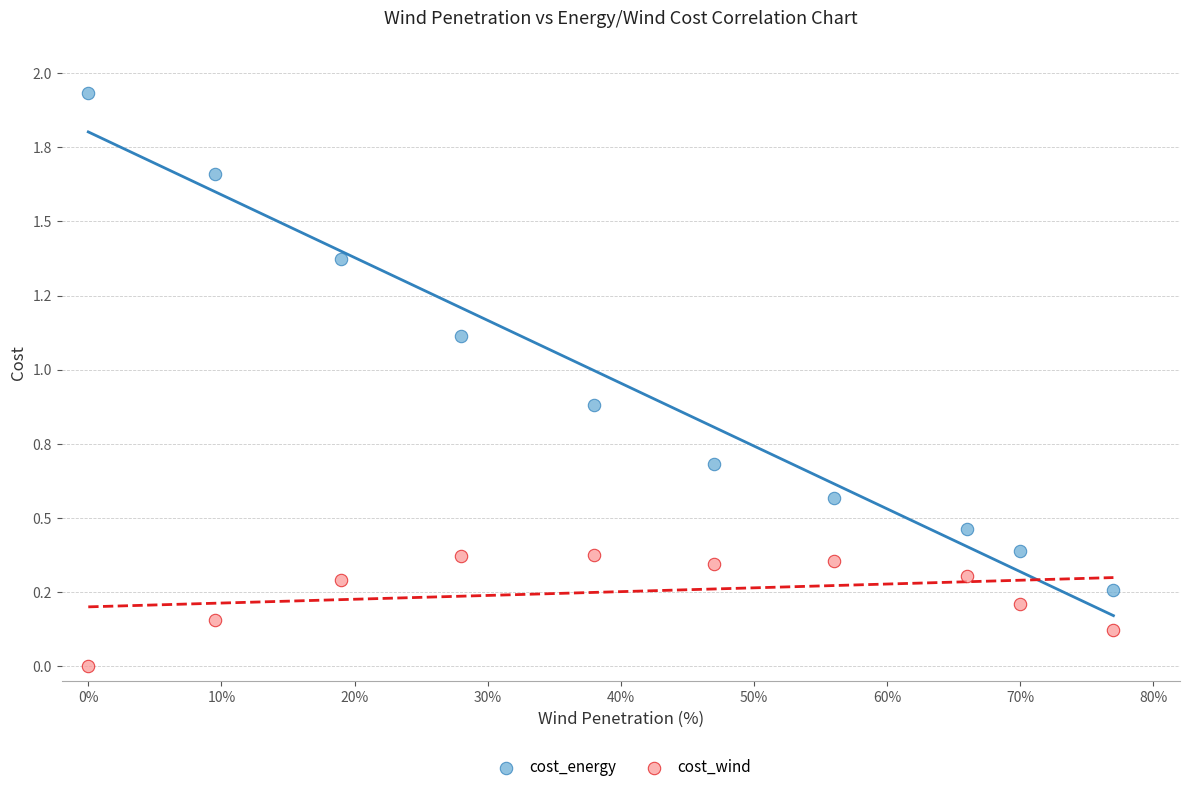

What are all the series names shown in the legend?

cost_energy, cost_wind